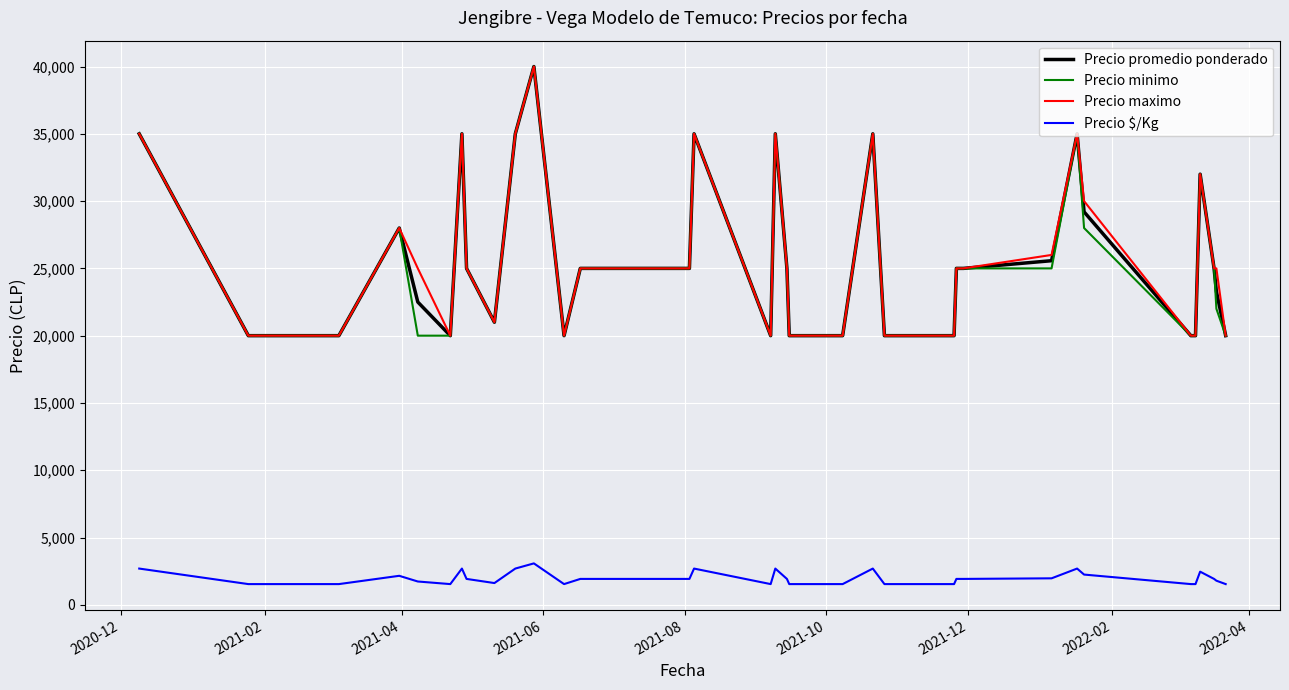

What is the greatest value displayed?

40000